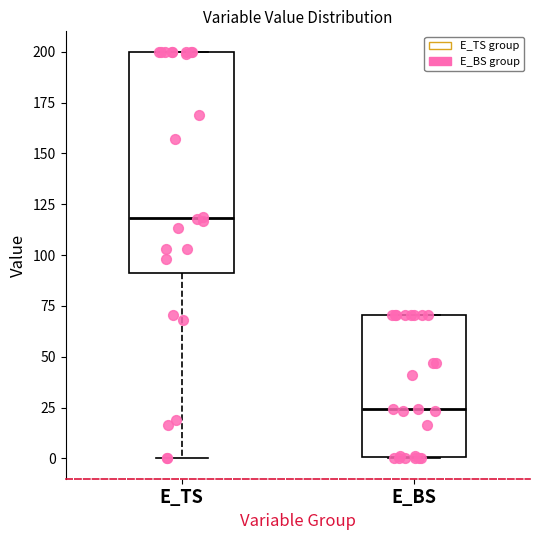

Which box's median line is the highest?

E_TS